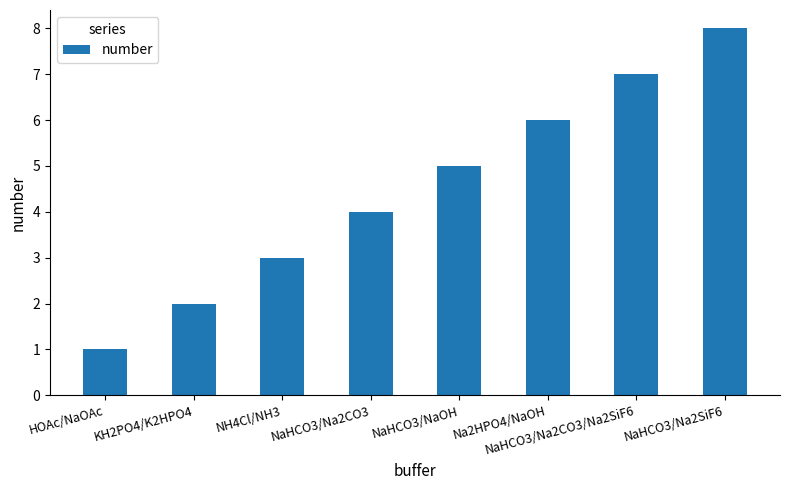

What is the maximum value shown in the chart?

8